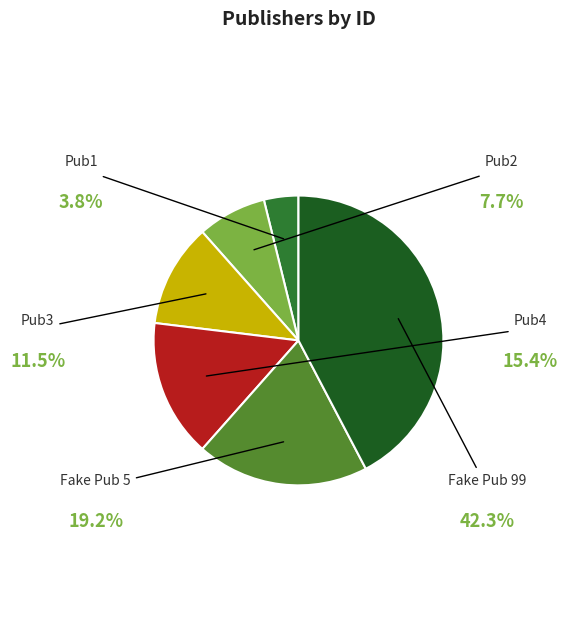

To the nearest percent, what is the difference between the largest and smallest slice percentages?

38%